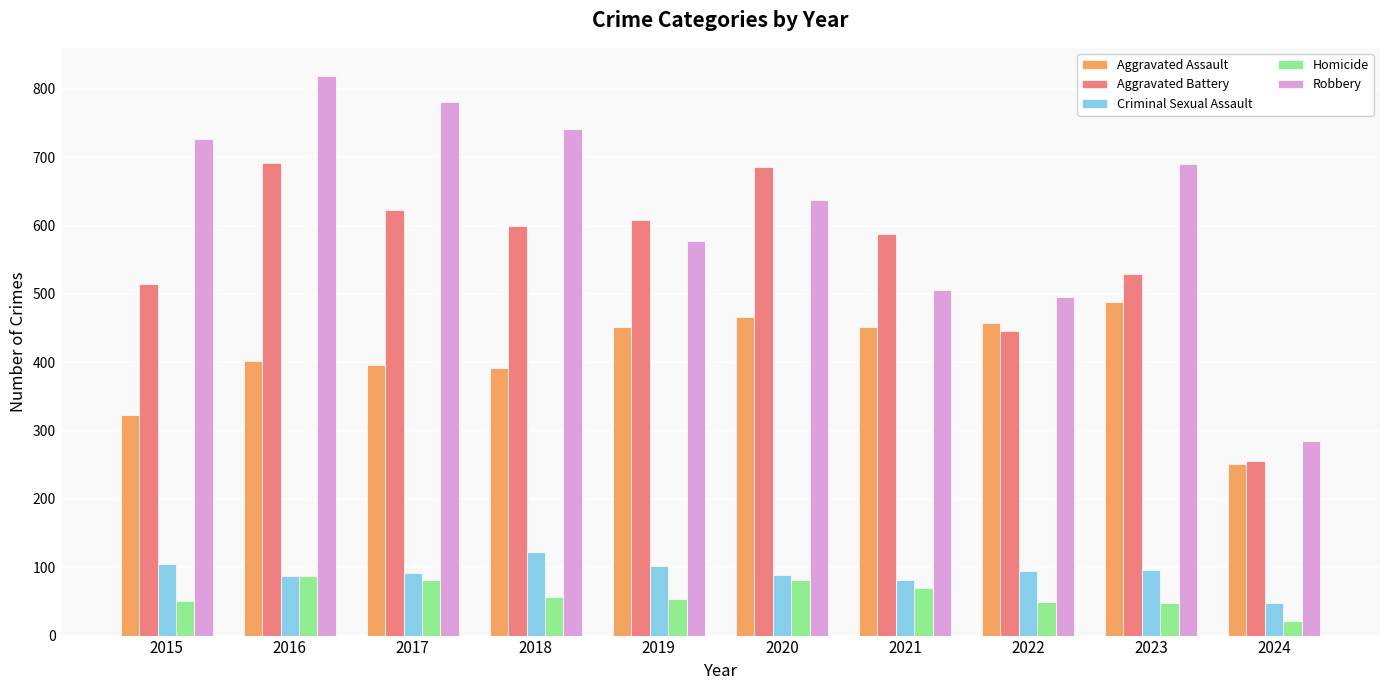

What is the total value across all series at 2017?

1972